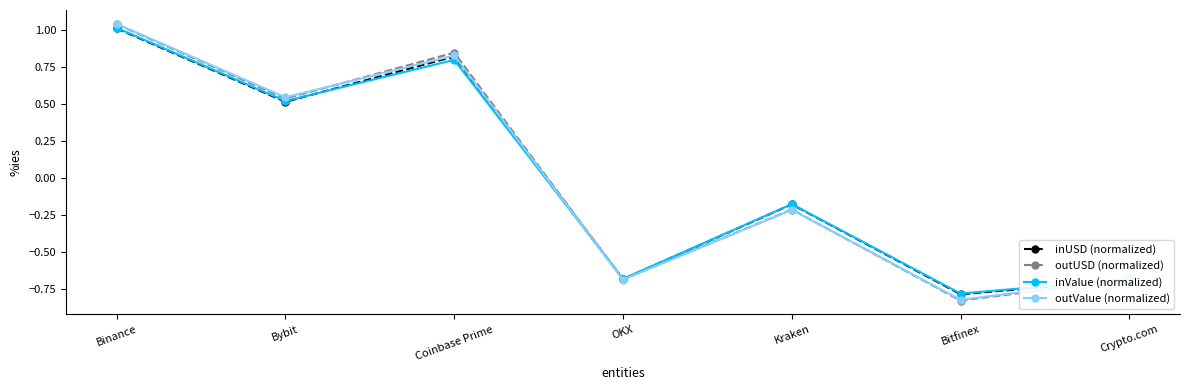

Is this an area chart (filled region under the line)?

No